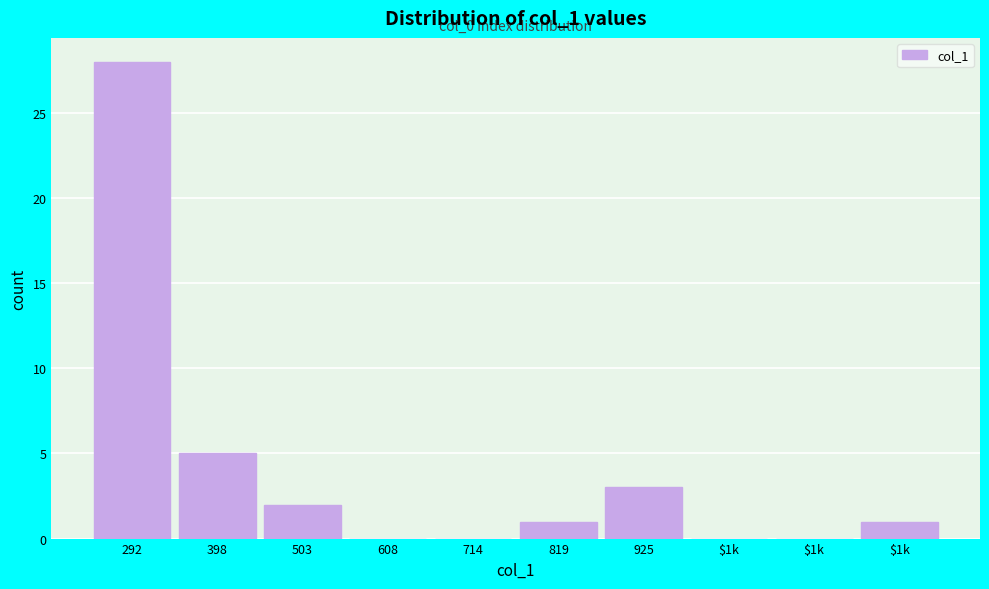

Are the bars horizontal?

No